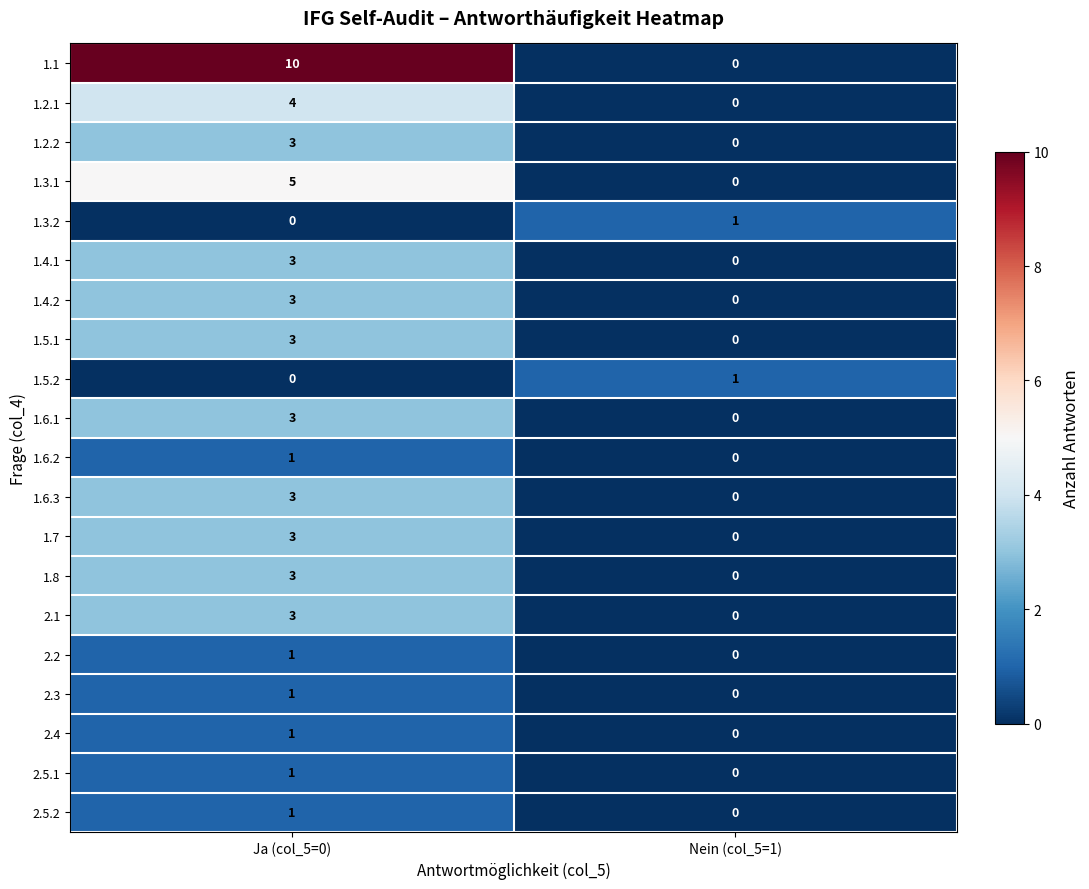

Which series has the widest spread of values?

1.1